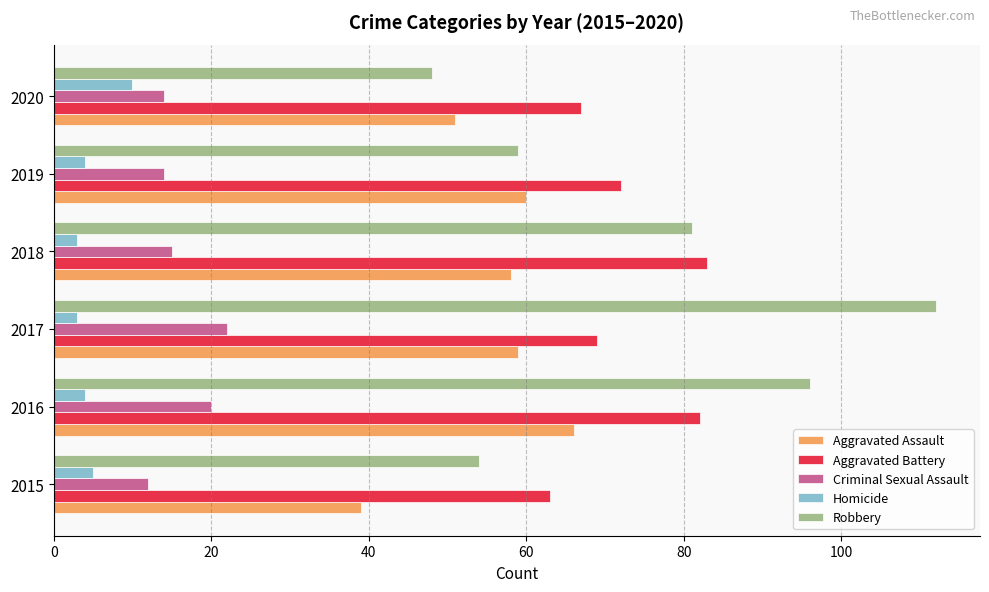

Is it true that Robbery equals 112 at 2017?

True